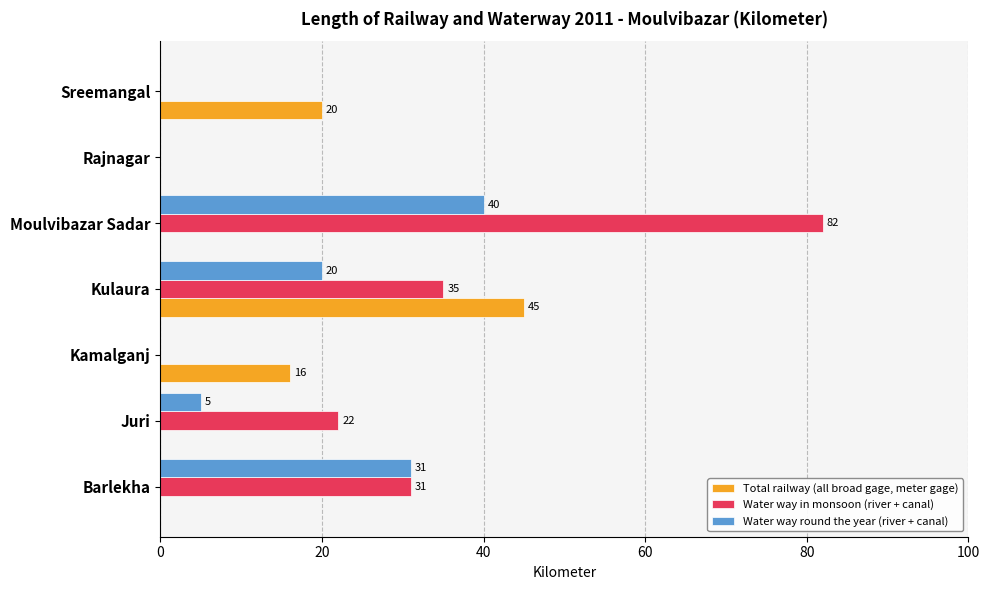

What is the sum of all Water way in monsoon (river + canal) values?

170